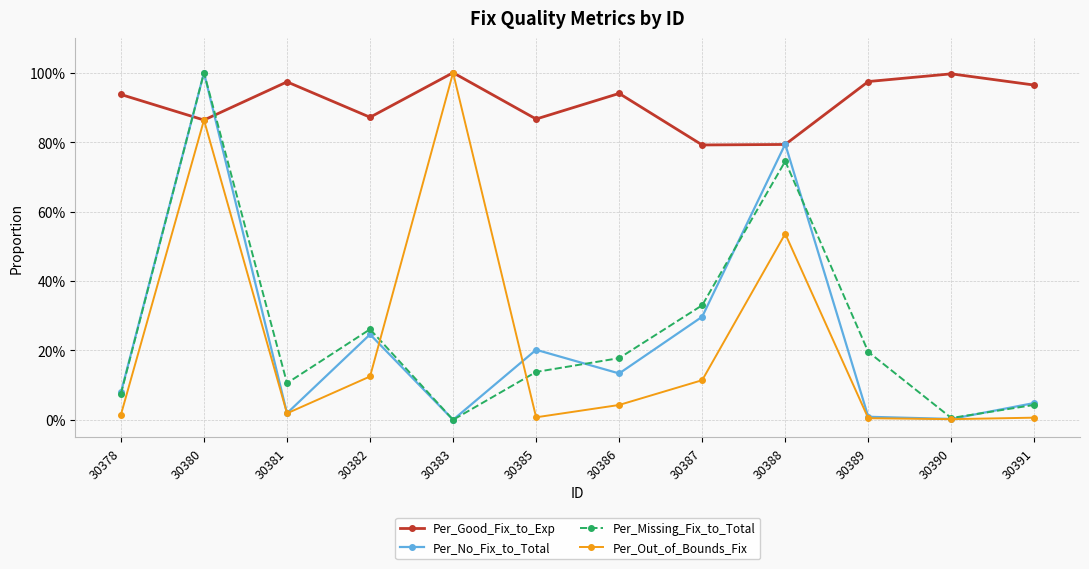

True or false: Per_Missing_Fix_to_Total and Per_Good_Fix_to_Exp cross at least once.

True